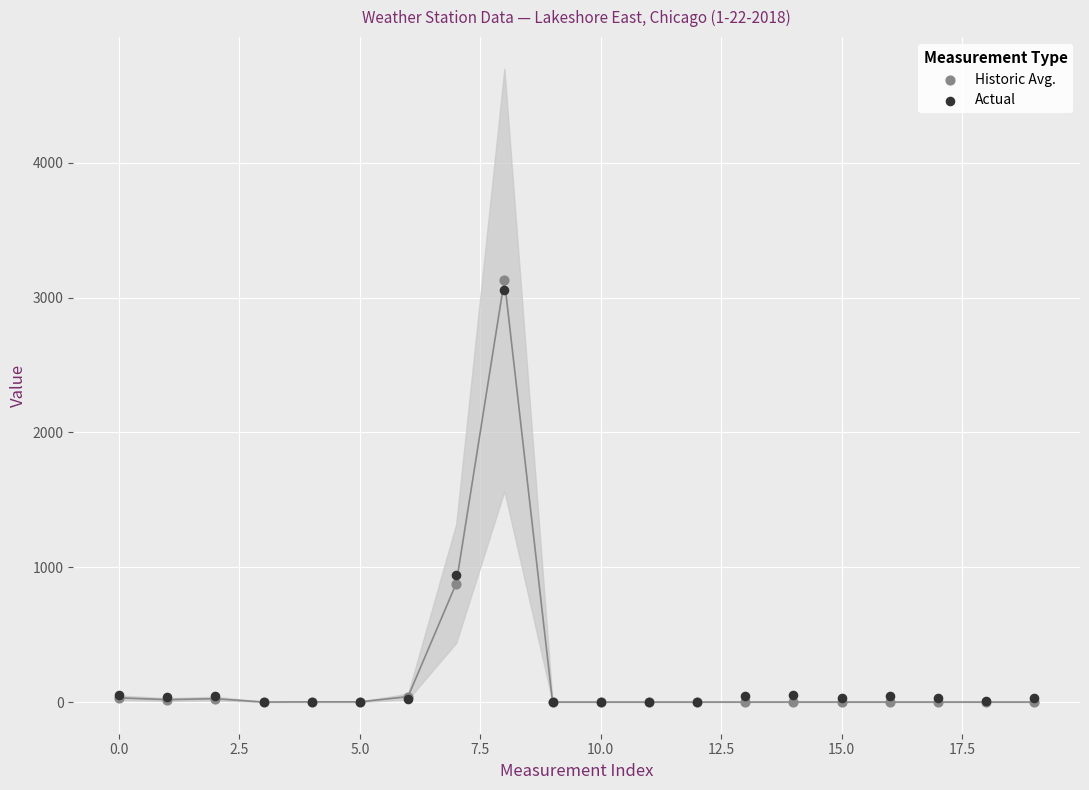

Which series contains the highest Y value?

Historic Avg.